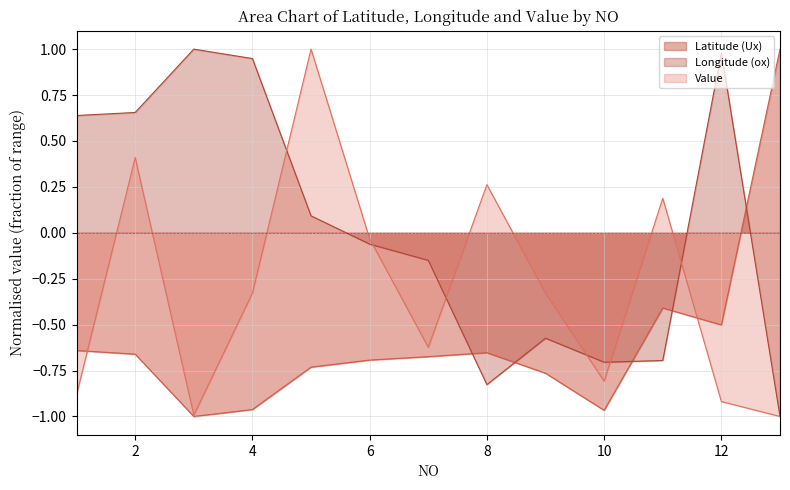

Reading right to left, what are all the values shown in this chart?

Ux: 1.0	-0.5	-0.4	-1.0	-0.8	-0.7	-0.7	-0.7	-0.7	-1.0	-1.0	-0.7	-0.6
ox: -1.0	1.0	-0.7	-0.7	-0.6	-0.8	-0.2	-0.1	0.1	0.9	1.0	0.7	0.6
Value: -1.0	-0.9	0.2	-0.8	-0.3	0.3	-0.6	-0.0	1.0	-0.3	-1.0	0.4	-0.9